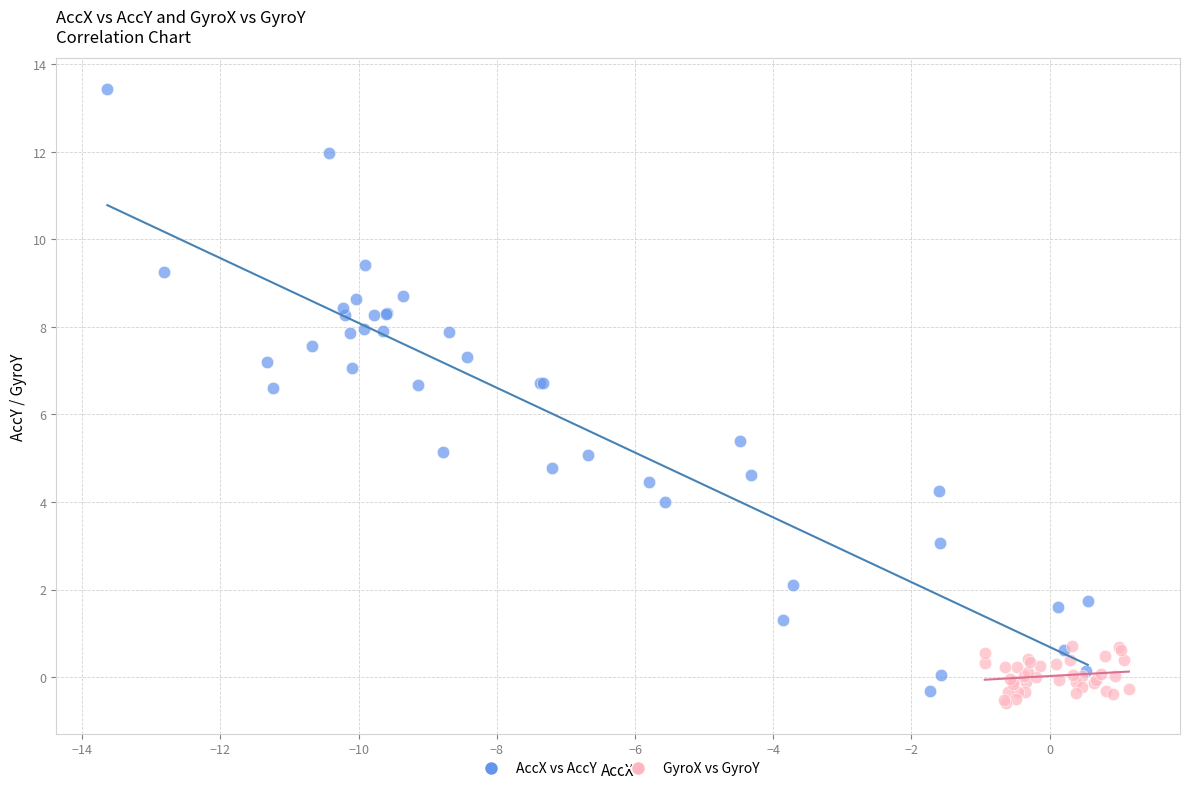

Which series reaches the minimum Y coordinate?

GyroX vs GyroY